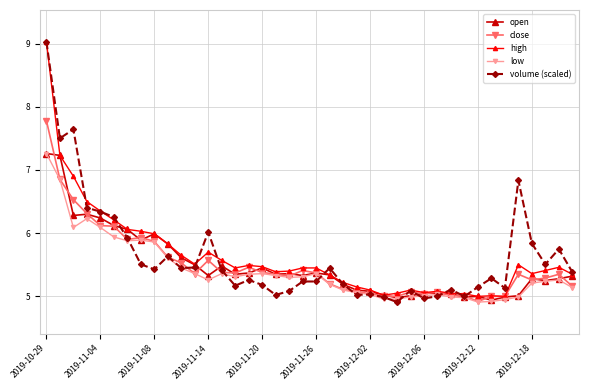

What is the smallest value displayed?

4.9